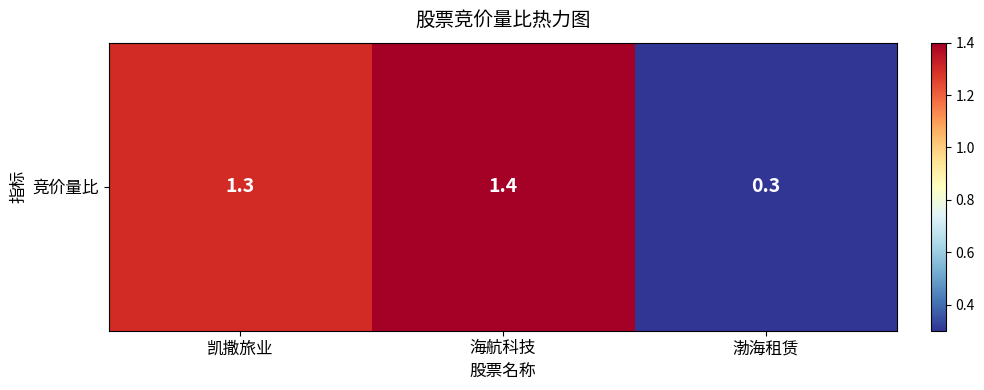

Rank the categories by value from highest to lowest.

海航科技, 凯撒旅业, 渤海租赁